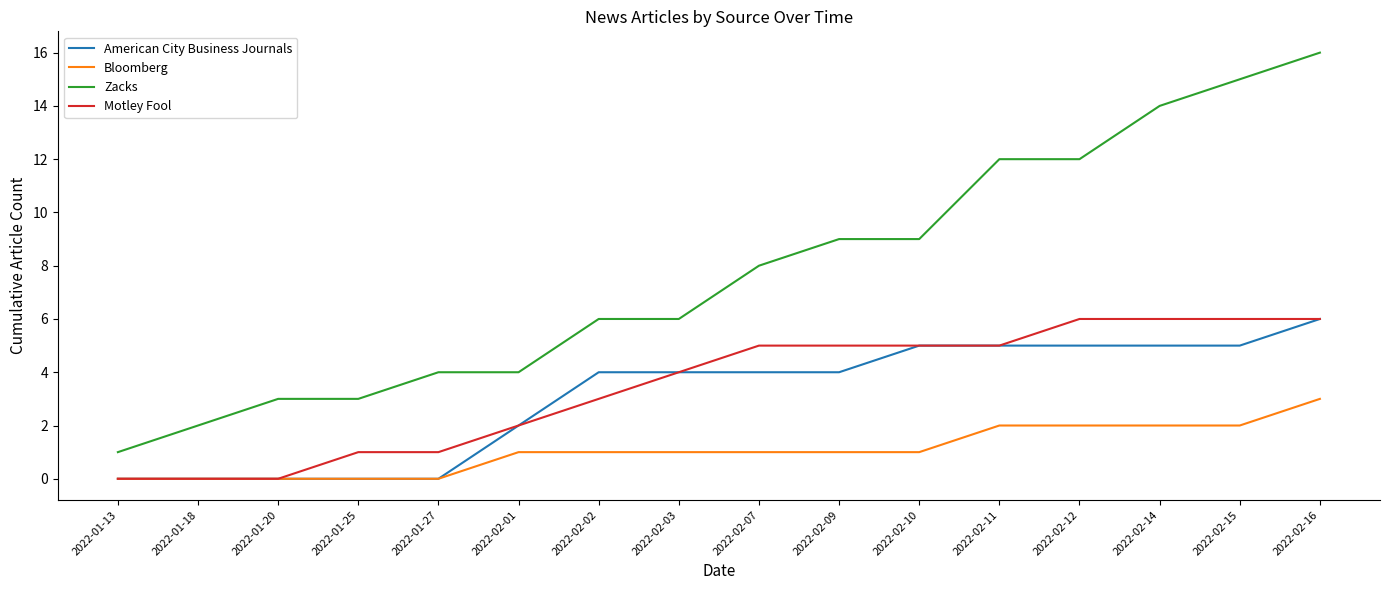

What is the spread (max minus min) of values at 2022-01-20?

3